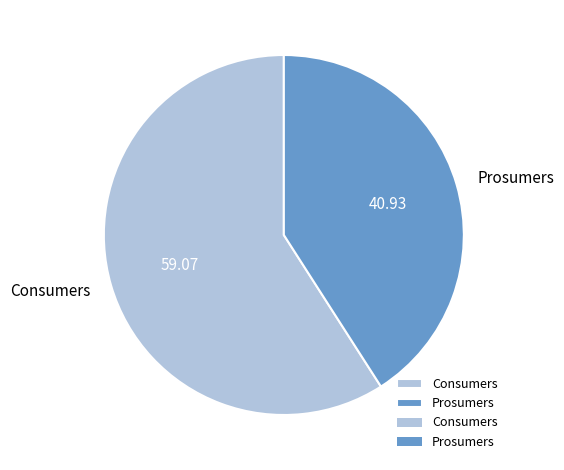

Is it true that Consumers is 59% of the pie?

True